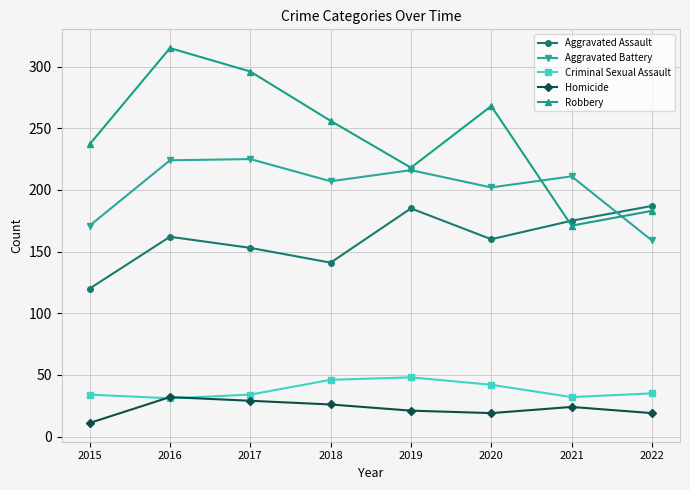

How many Robbery values are between 218 and 296?

5